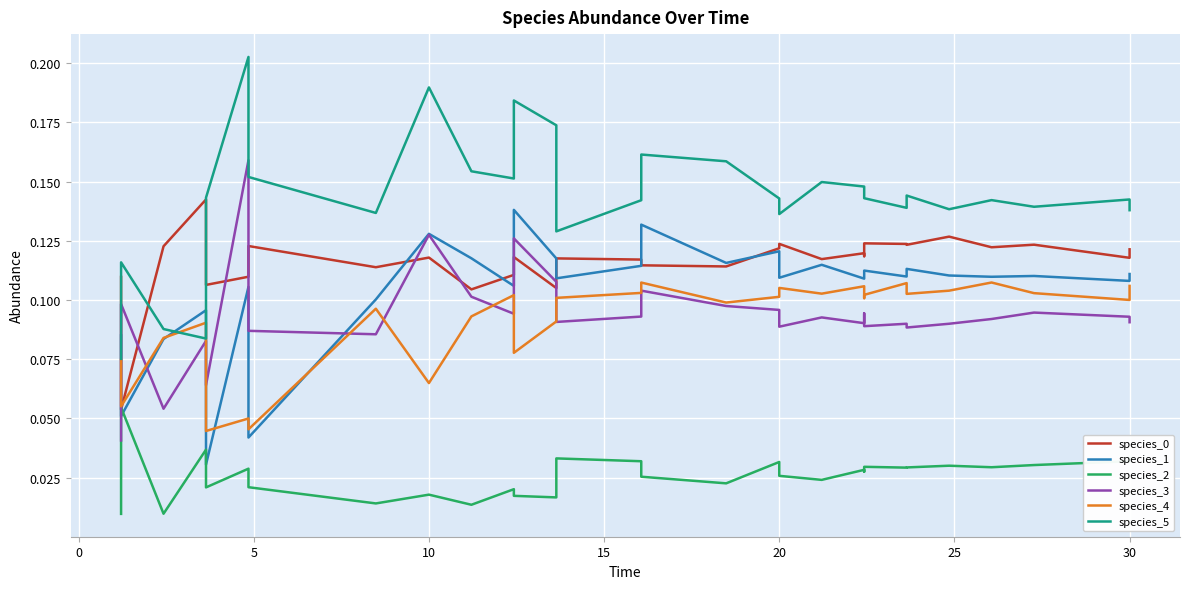

What is the average value of the species_3 series?

0.1